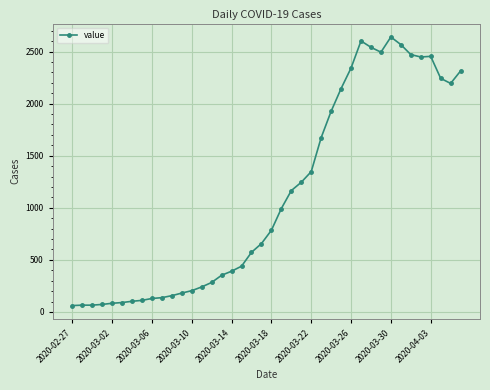

True or false: the data has more than 1 interior local peaks.

True